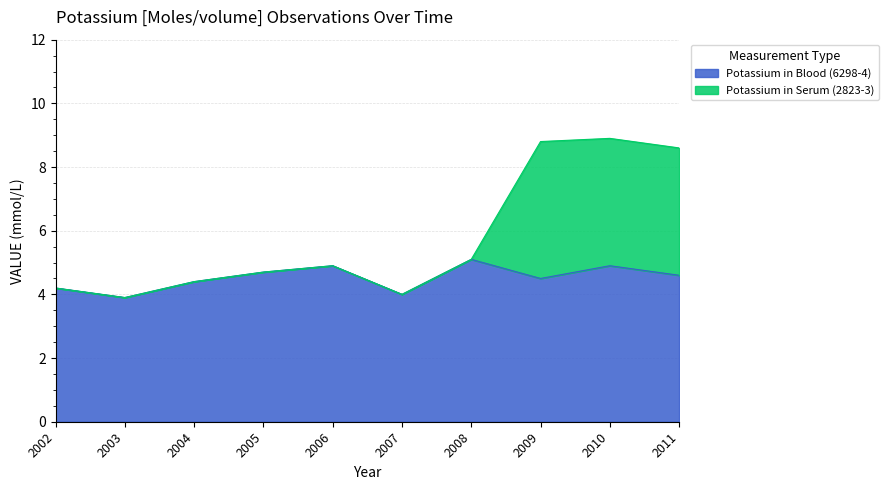

The value of Potassium in Blood (6298-4) at 2010 is 3.3. True or false?

False